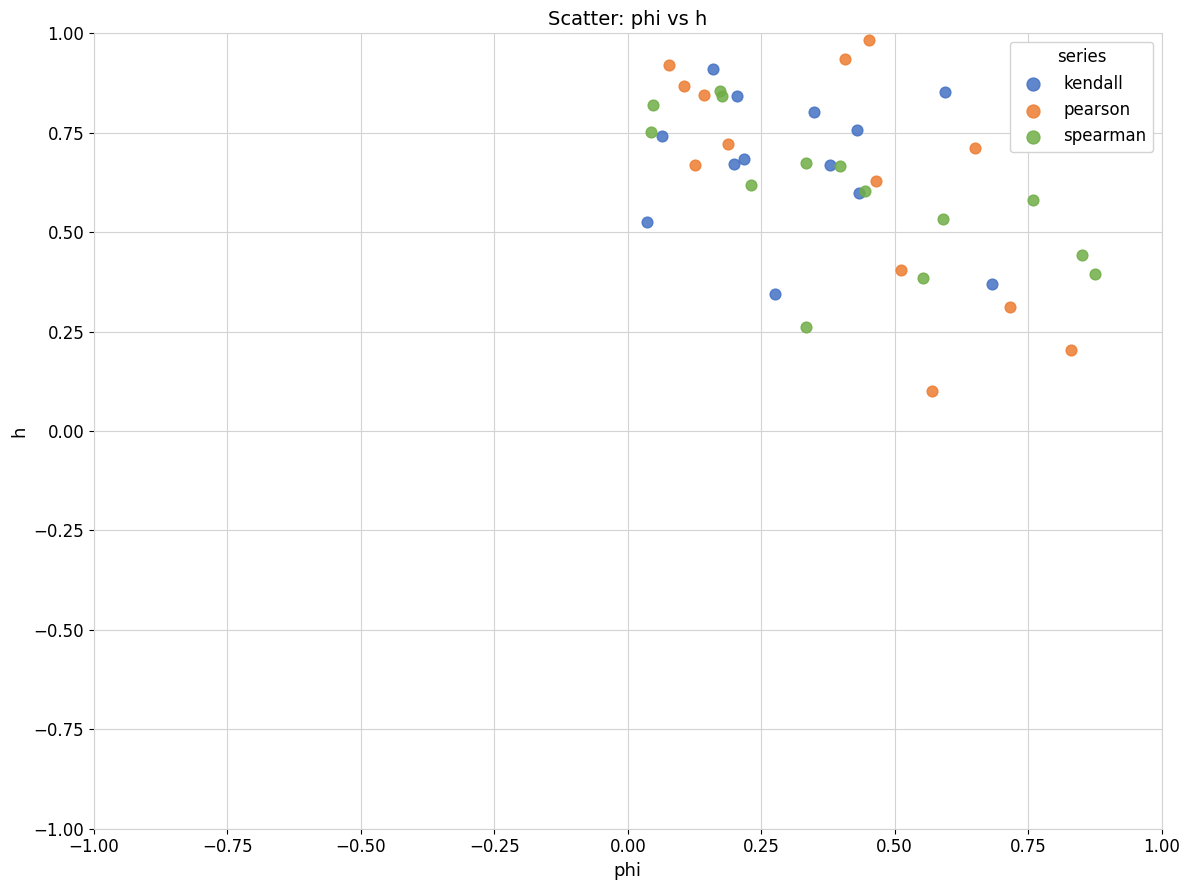

Which series reaches the maximum Y coordinate?

pearson